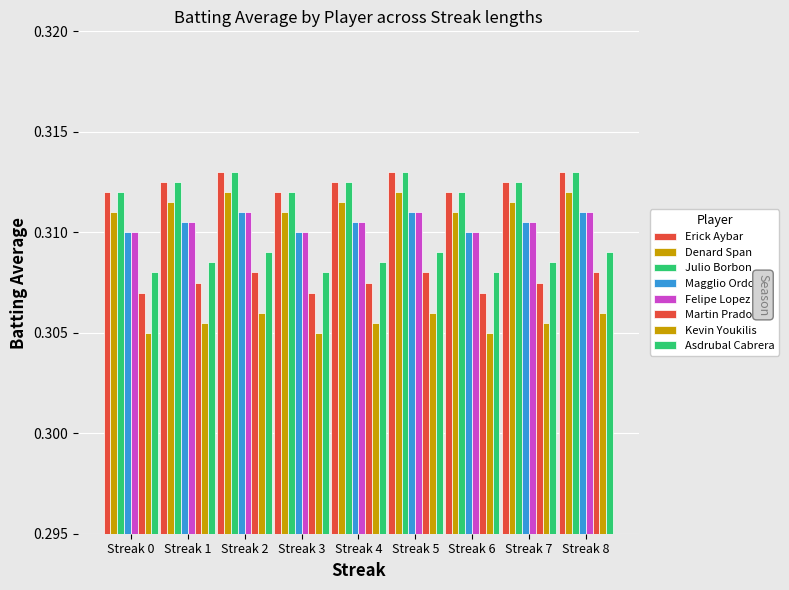

Count the number of categories in the chart.

9